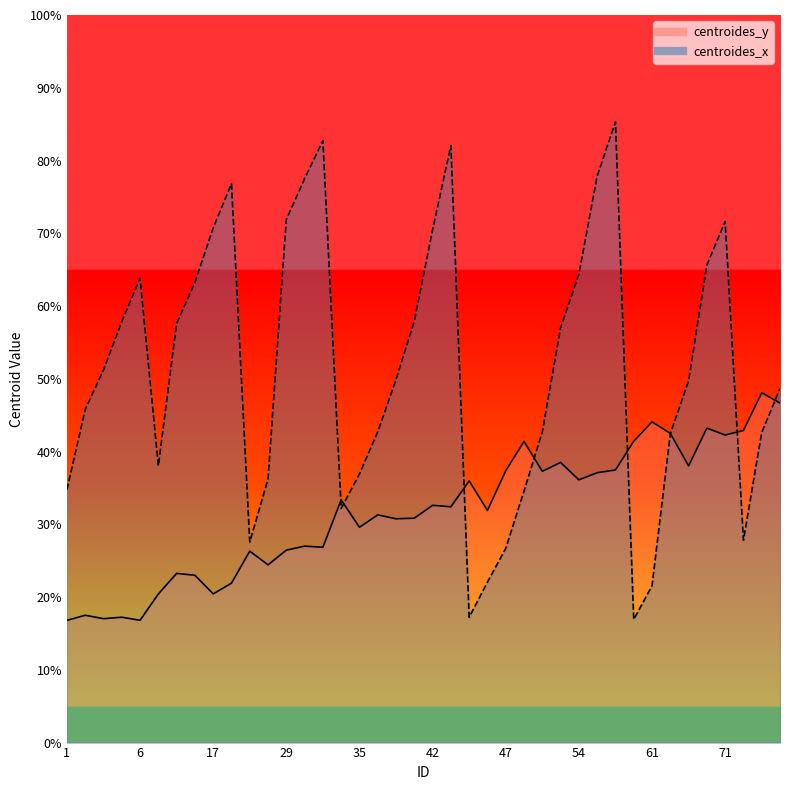

Which series has the widest spread of values?

centroides_x